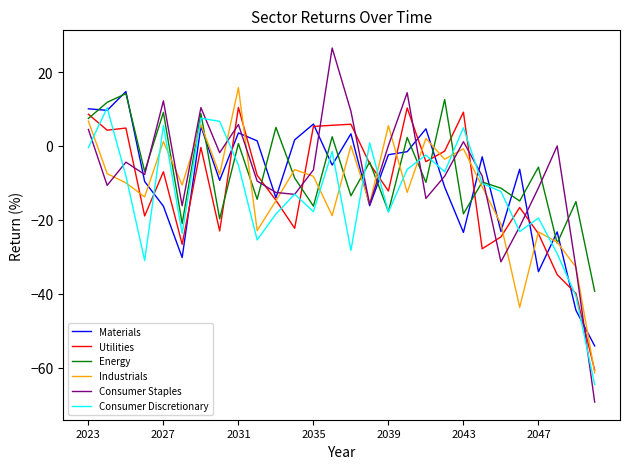

How many lines are shown in the chart?

6